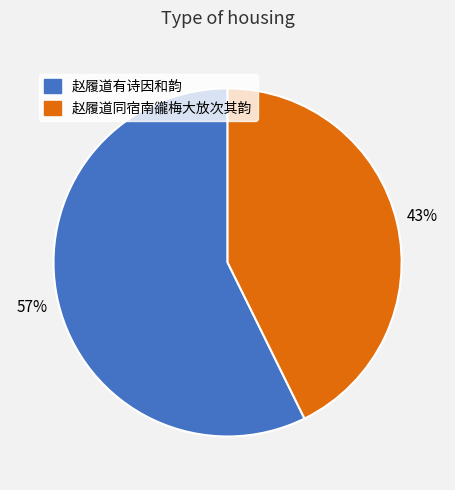

Between 赵履道同宿南豅梅大放次其韵 and 赵履道有诗因和韵, which is larger?

赵履道有诗因和韵